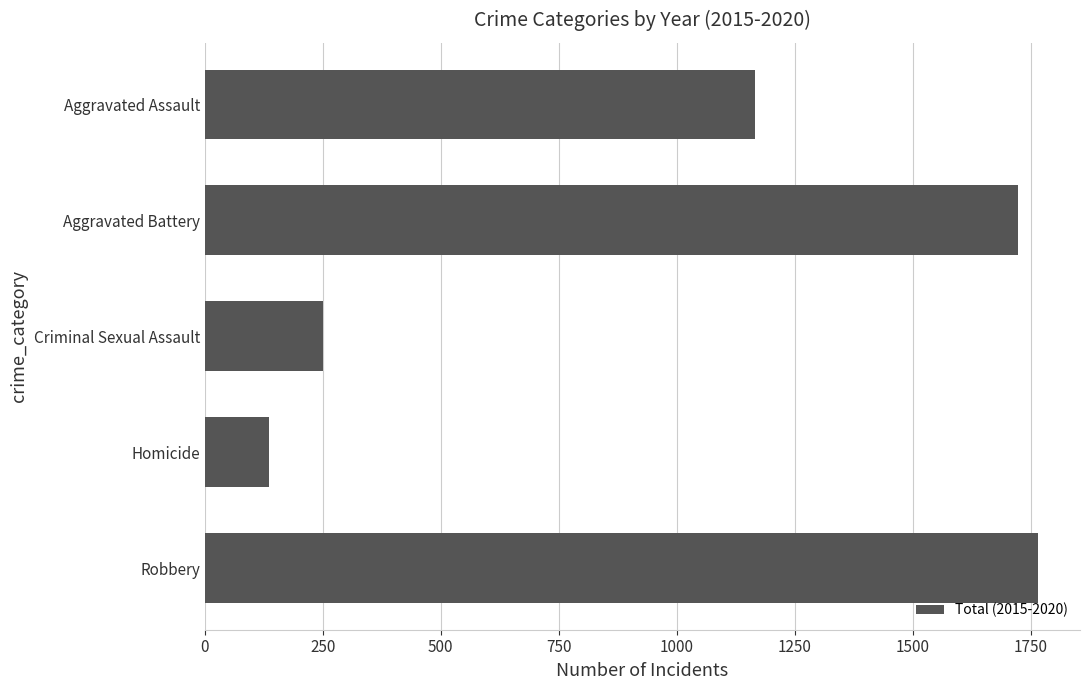

Reading top to bottom, transcribe all the data shown in this chart.

Aggravated Assault=1166	Aggravated Battery=1723	Criminal Sexual Assault=251	Homicide=136	Robbery=1766